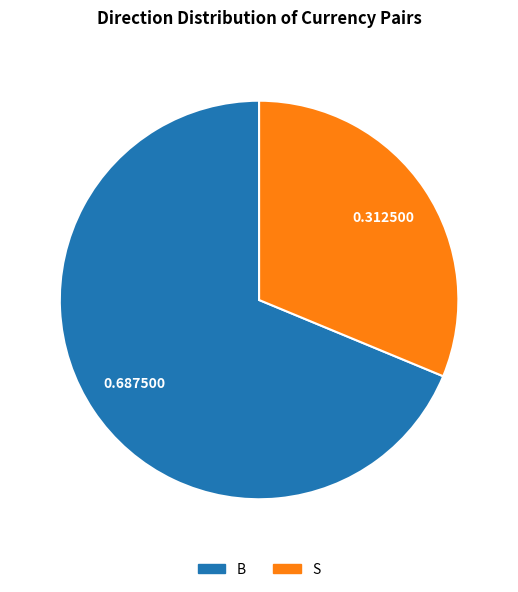

Do B and S together represent more than half of the pie?

Yes